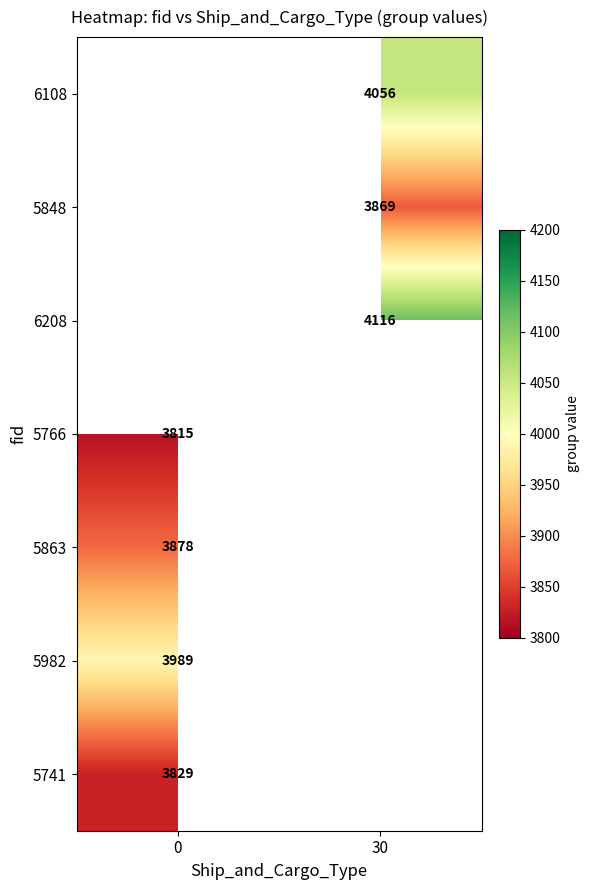

The 5982 series shows 3989 at 0. True or false?

True